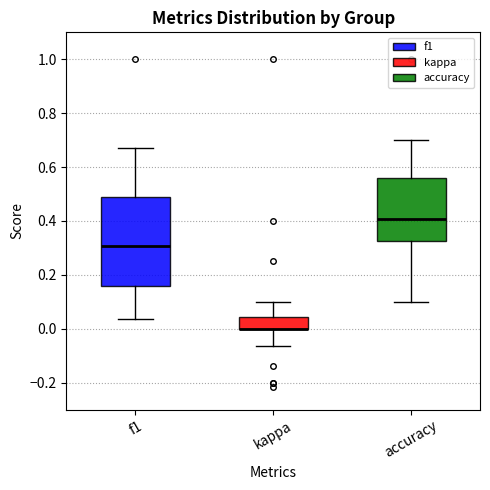

Reading left to right, read every box against the y-axis: the position of its median line, the range the box covers, and the ends of its whiskers. The values are not printed on the chart, so give them approximately, as read against the axis.

f1: median 0.30, box 0.16 to 0.48, whiskers 0.04 to 0.68
kappa: median 0.00 (drawn on the box's lower edge), box 0.00 to 0.04, whiskers -0.06 to 0.10
accuracy: median 0.40, box 0.32 to 0.56, whiskers 0.10 to 0.70